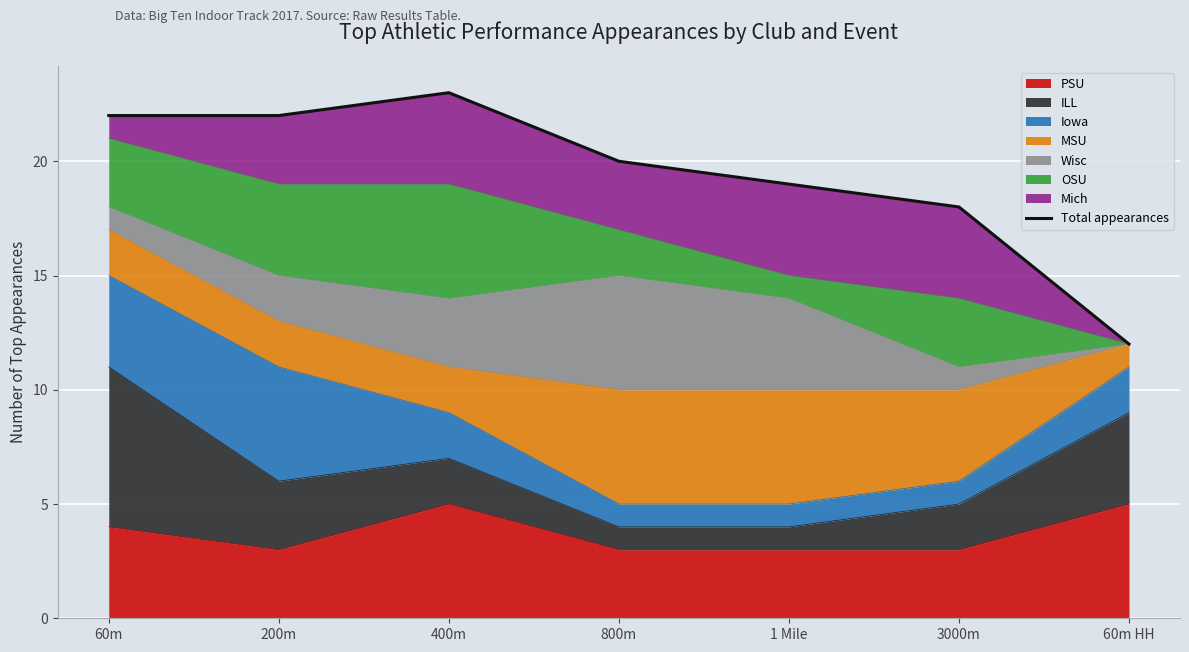

List the labels in order of value, smallest first.

60m HH, 3000m, 1 Mile, 800m, 60m, 200m, 400m